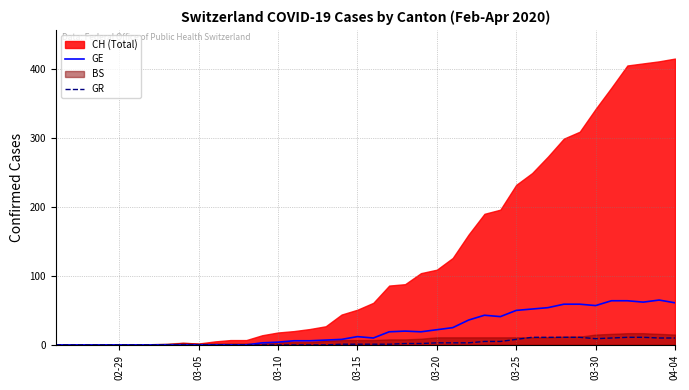

True or false: GE has a value of 57 at 03-30.

True